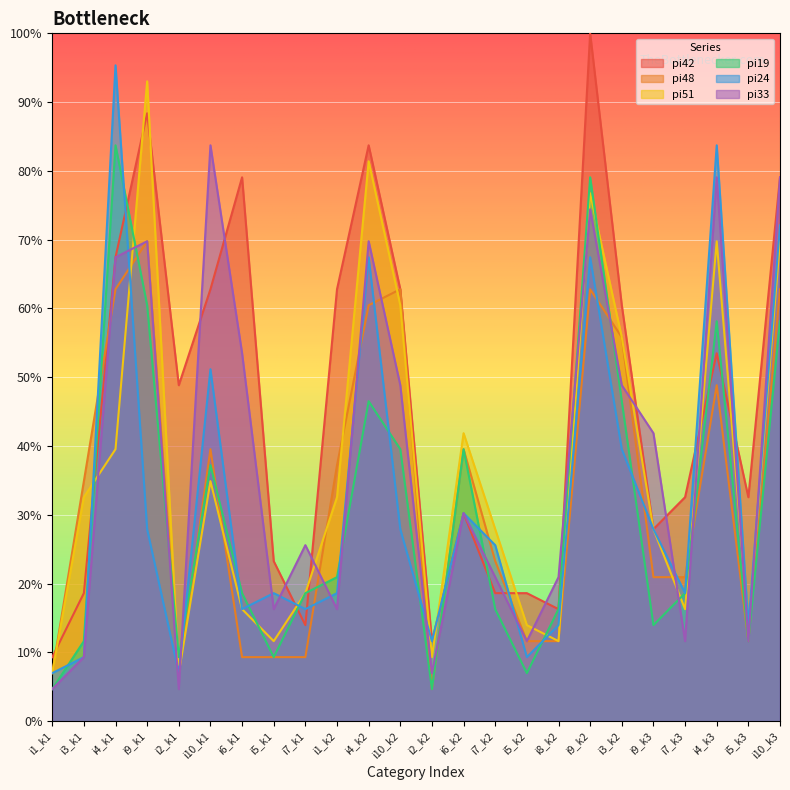

Which series changed the most between i5_k2 and i10_k3?

pi33